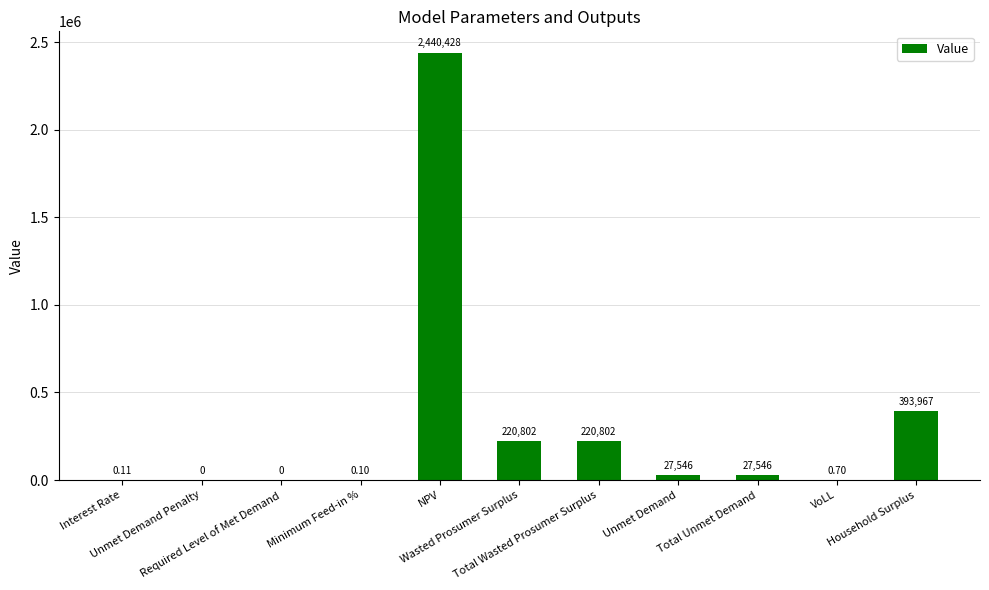

What is the approximate value at Total Wasted Prosumer Surplus?

220801.5